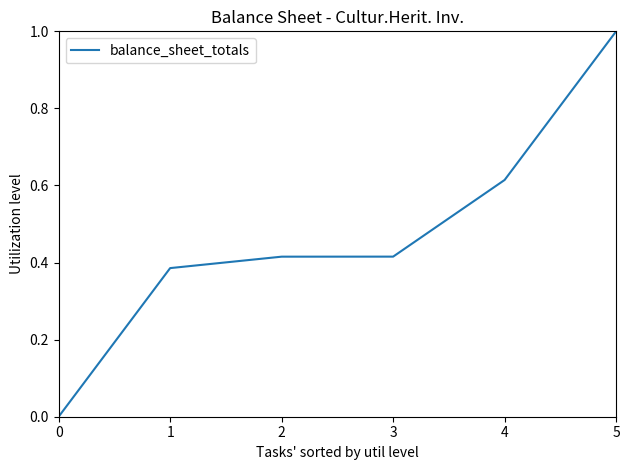

The chart shows a value of 1.0 at 5. True or false?

True